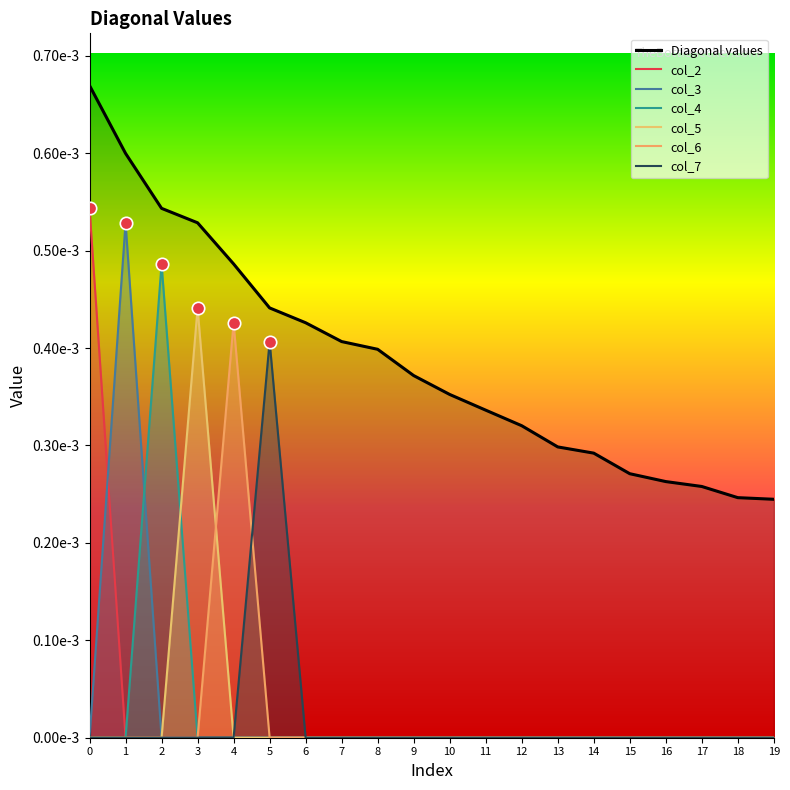

At how many categories does at least one series exceed 0?

6